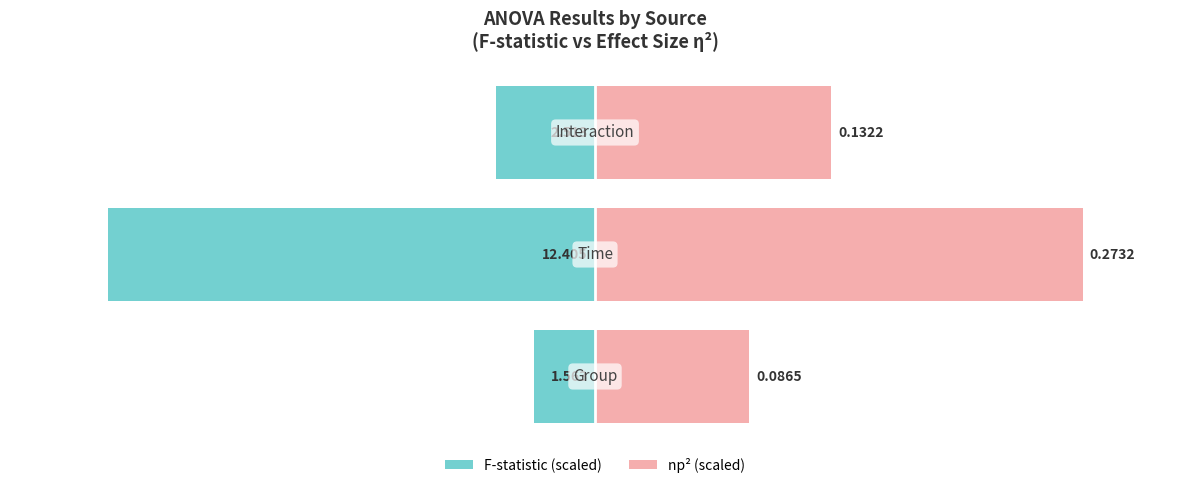

How many data points does each series have?

3